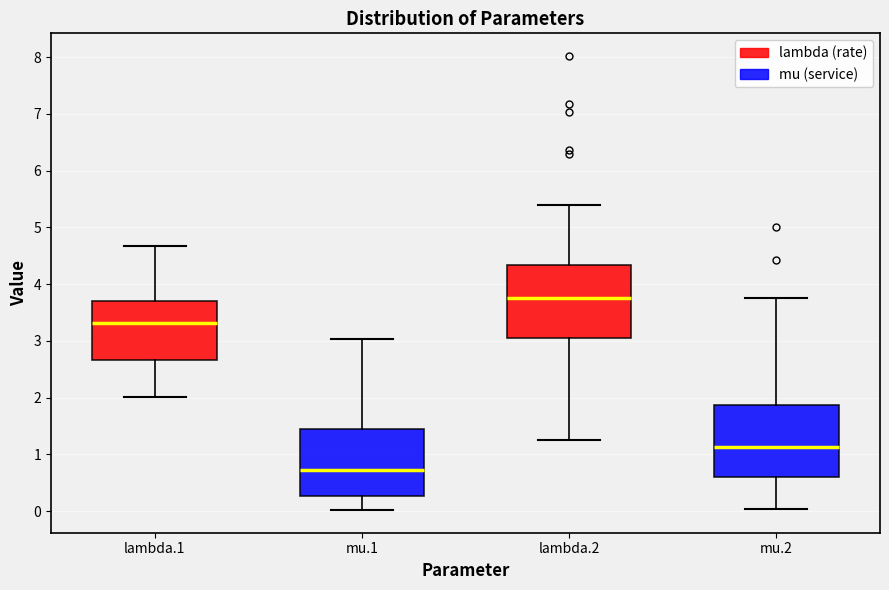

Reading left to right, read every box against the y-axis: the position of its median line, the range the box covers, and the ends of its whiskers. The values are not printed on the chart, so give them approximately, as read against the axis.

lambda.1: median 3.3, box 2.7 to 3.7, whiskers 2.0 to 4.7
mu.1: median 0.7, box 0.3 to 1.4, whiskers 0.0 to 3.0
lambda.2: median 3.7, box 3.0 to 4.3, whiskers 1.3 to 5.4
mu.2: median 1.1, box 0.6 to 1.9, whiskers 0.0 to 3.7